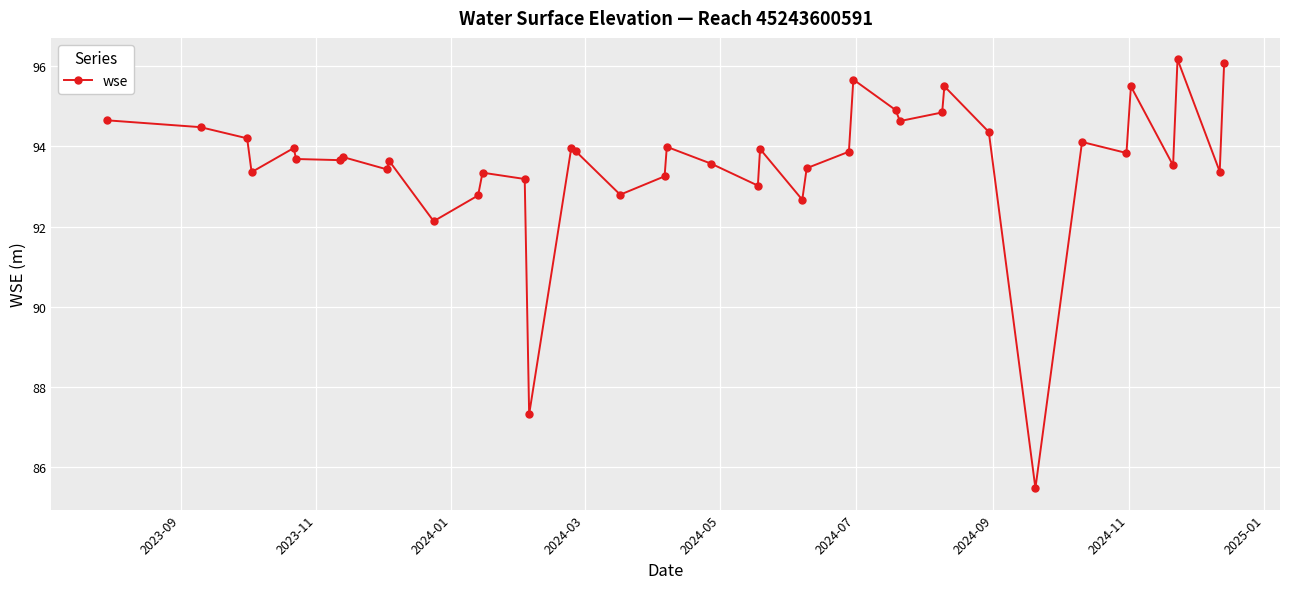

What is the smallest value displayed?

85.5